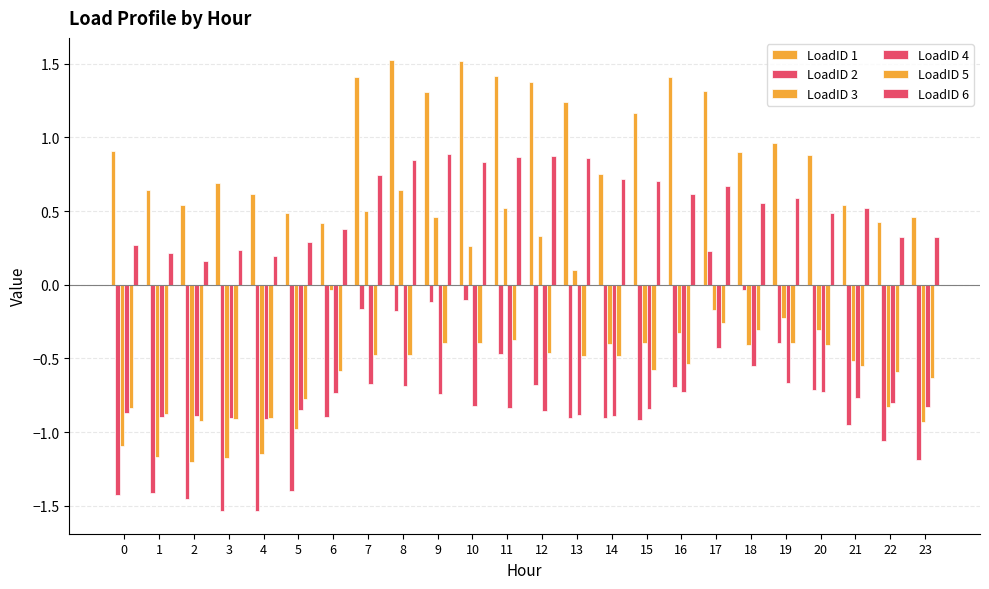

How many data points does each series have?

24